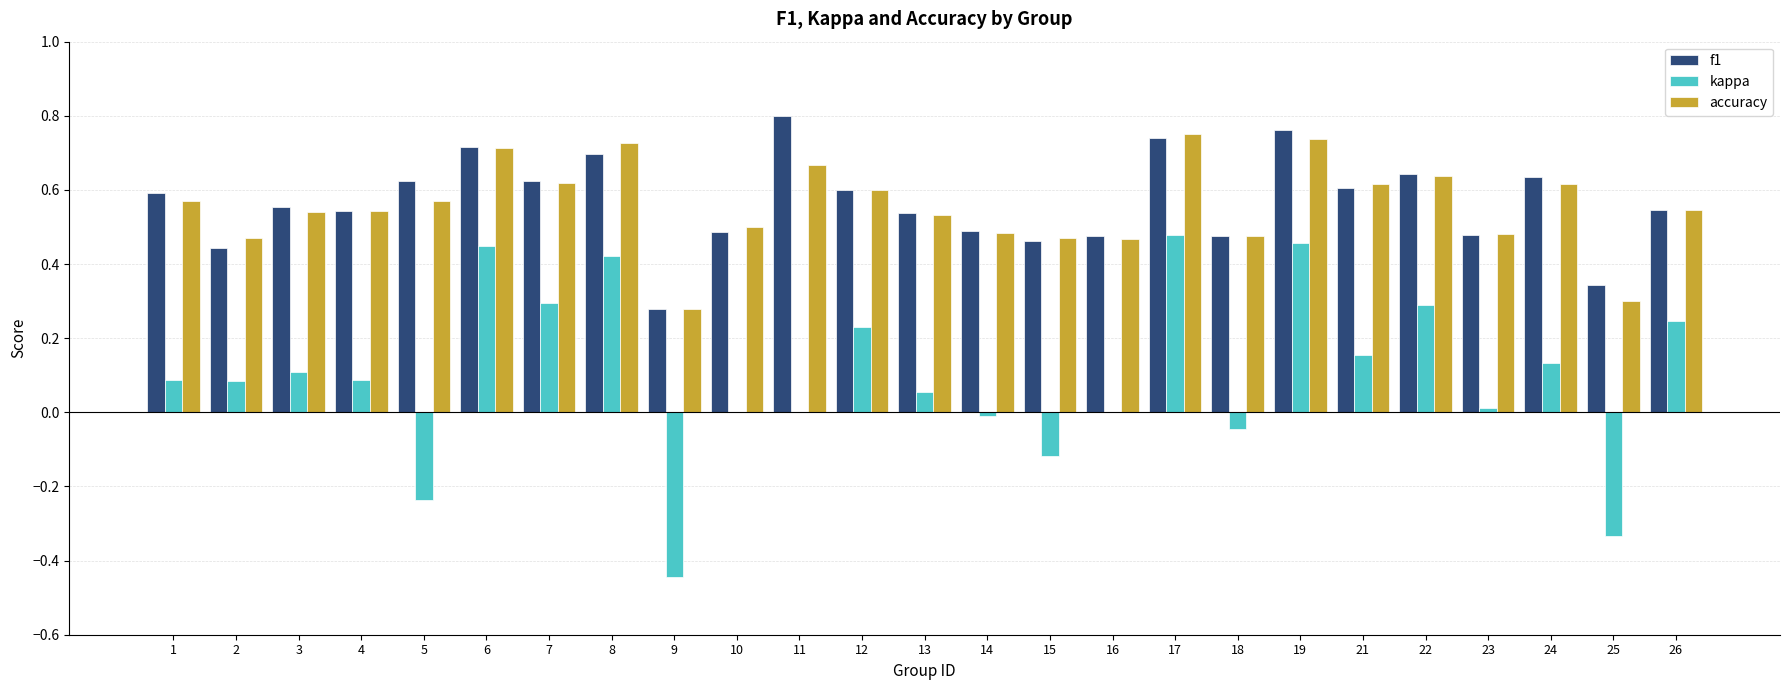

What is the total value across all series at 22?

1.6